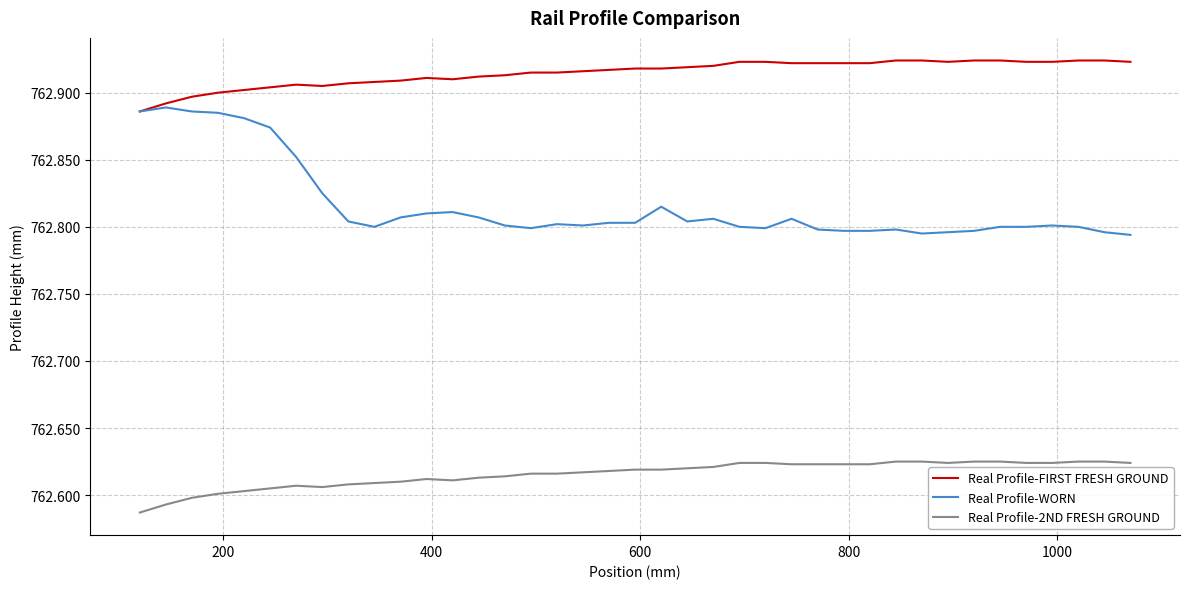

True or false: Real Profile-WORN and Real Profile-2ND FRESH GROUND cross at least once.

False